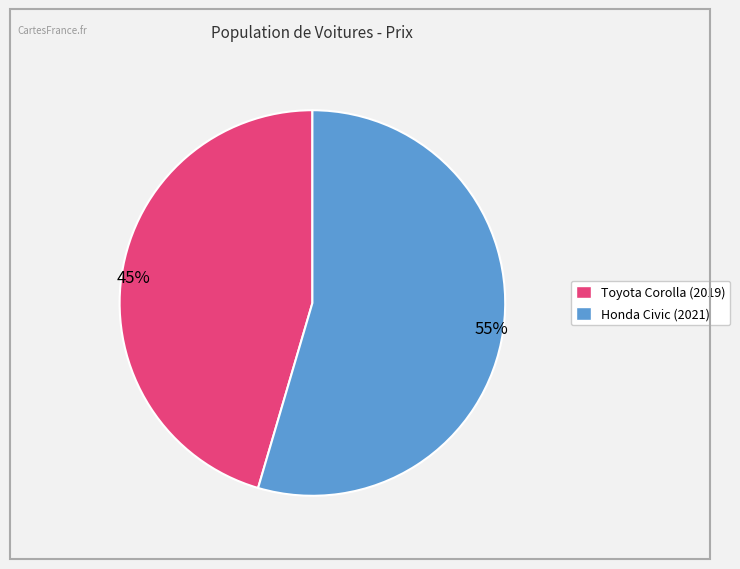

Is there any slice that represents more than half of the pie?

Yes